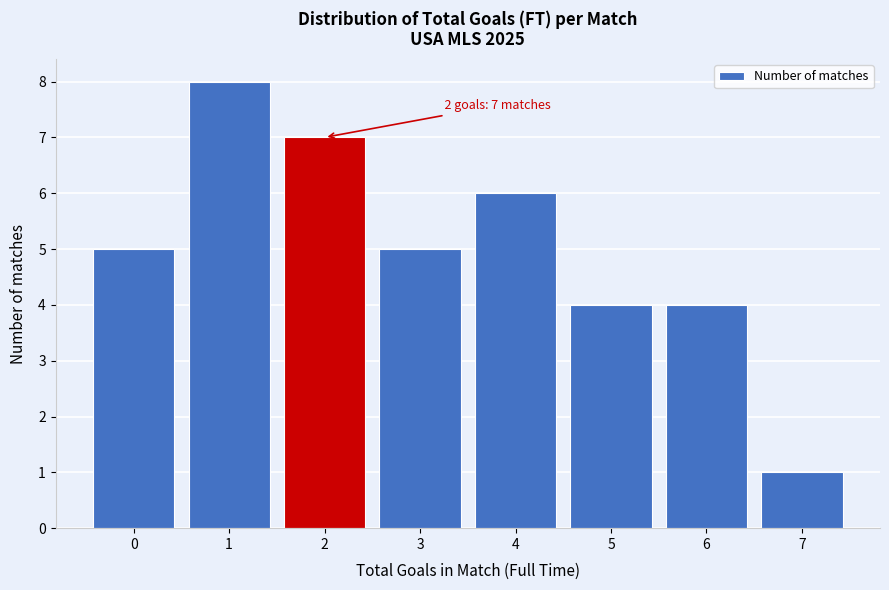

Reading left to right, transcribe all the data shown in this chart.

5	8	7	5	6	4	4	1